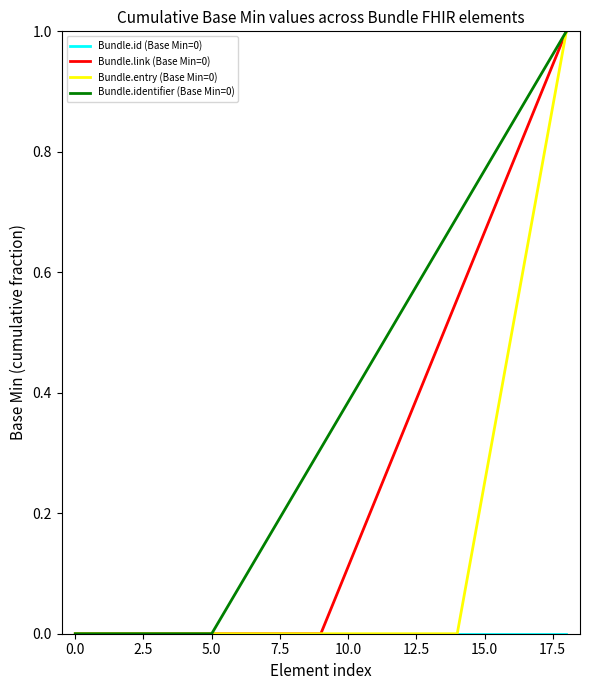

What is the greatest value displayed?

1.0